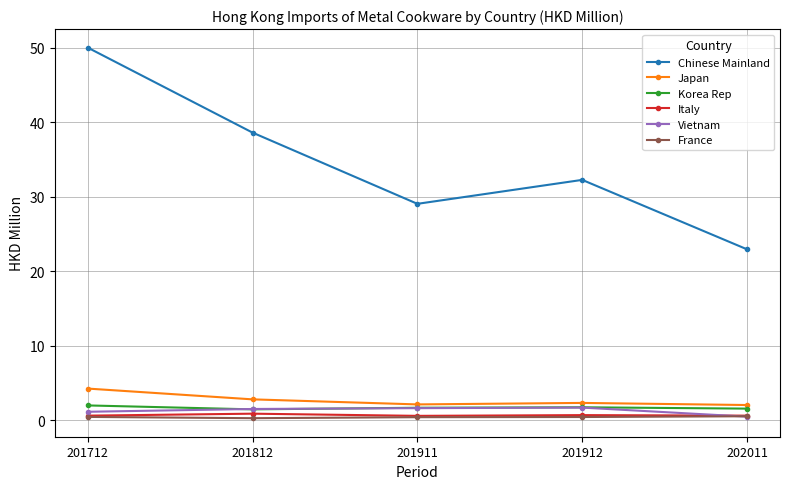

What is the value of the Italy point at the 3rd from the left?

0.6